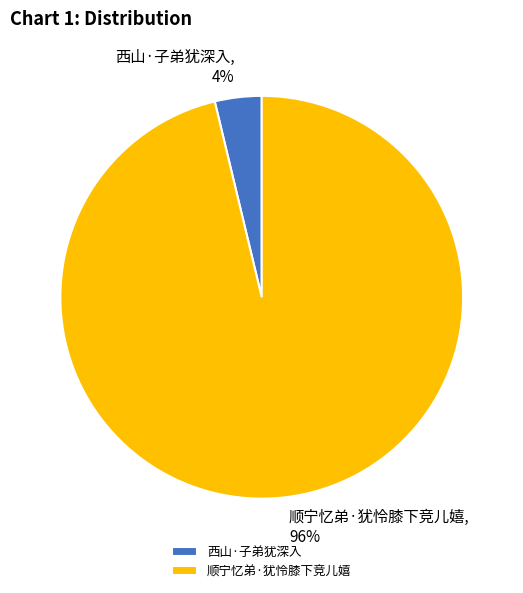

How many slices are in this pie chart?

2